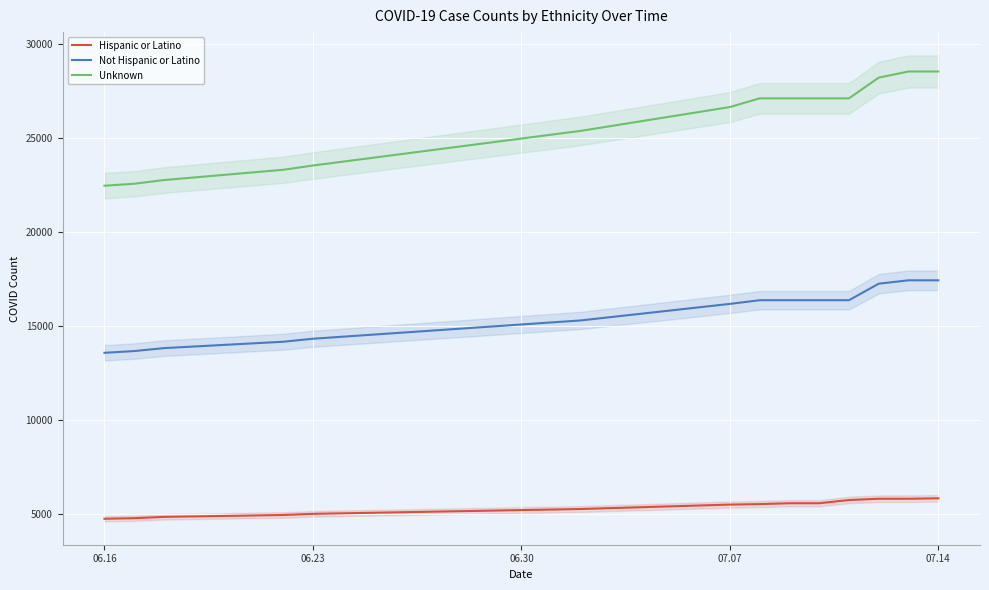

True or false: Hispanic or Latino and Not Hispanic or Latino intersect in this chart.

False